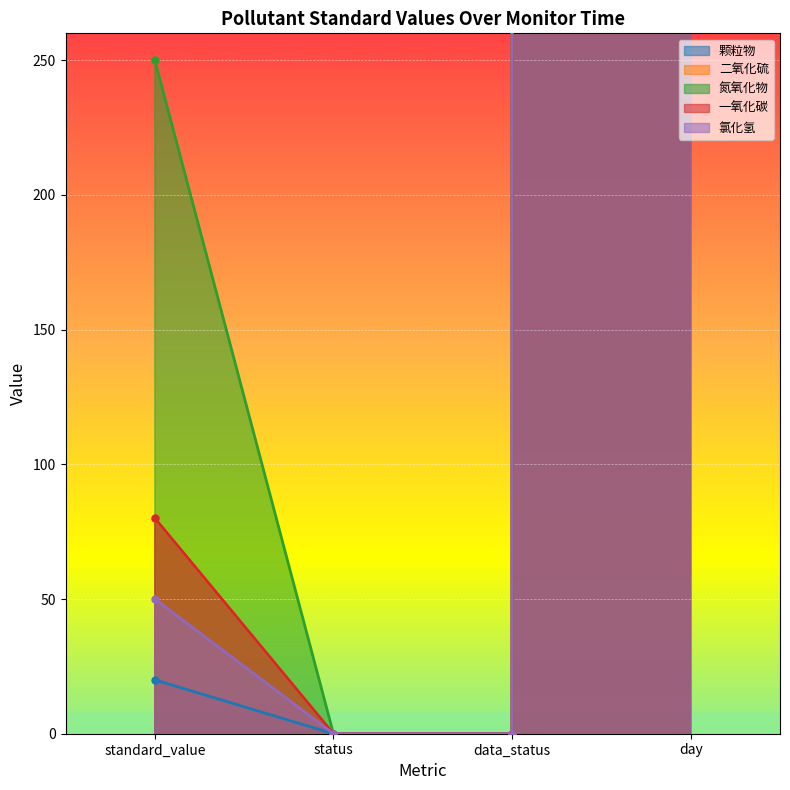

Rank the series by their maximum value, from lowest to highest.

颗粒物, 二氧化硫, 氮氧化物, 一氧化碳, 氯化氢